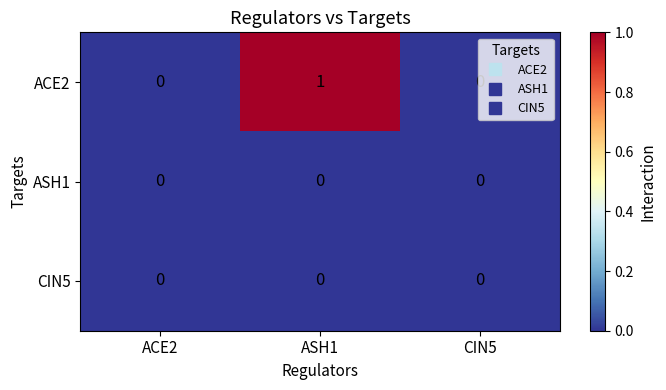

Between ACE2 and ASH1, which series saw the biggest shift?

ACE2